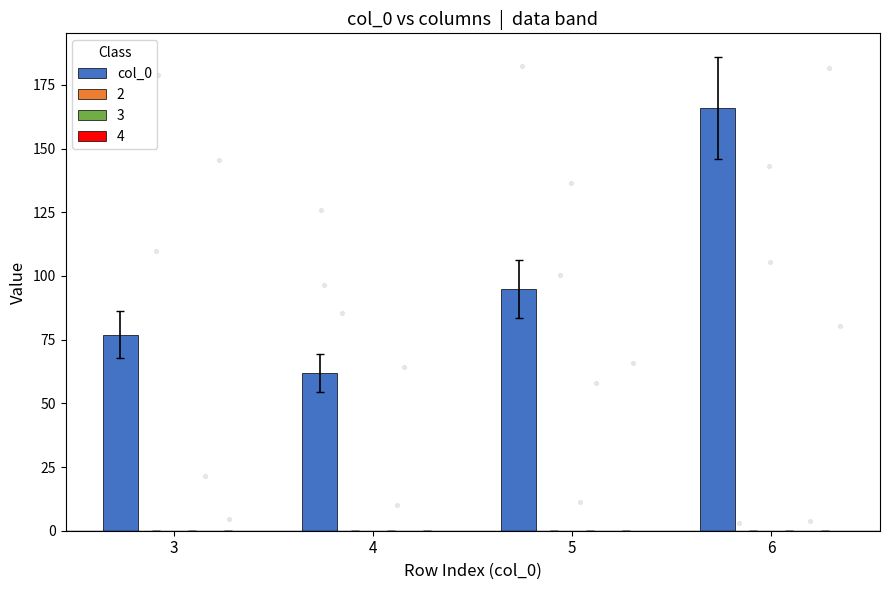

What is the ratio of the value at 6 to the value at 3?

2.2